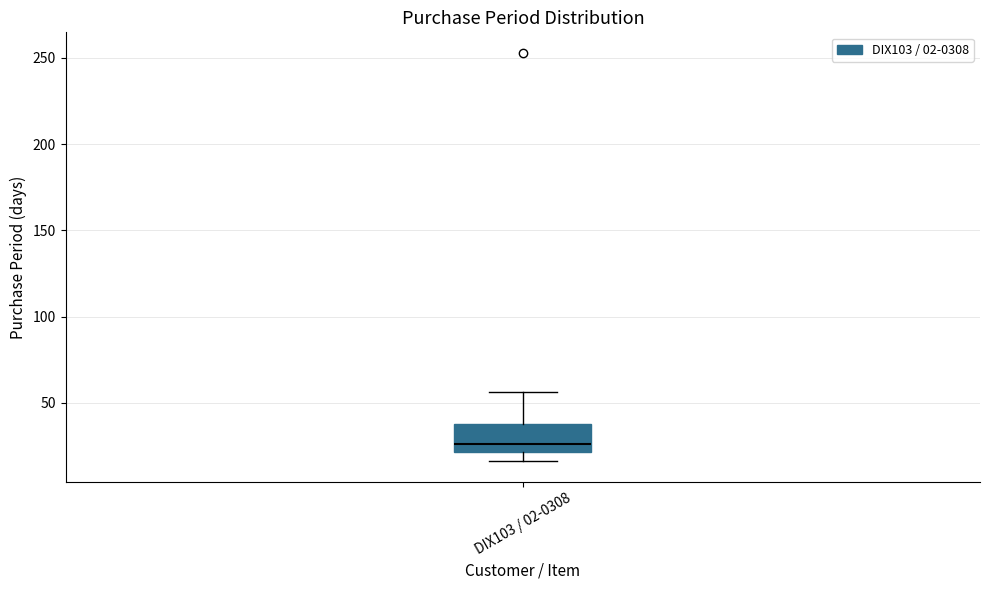

Transcribe this box plot: give where the median line is, the range the box spans, and where the two whiskers end, as read against the y-axis. The values are not printed on the chart, so give them approximately, as read against the axis.

median 25, box 20 to 40, whiskers 15 to 55